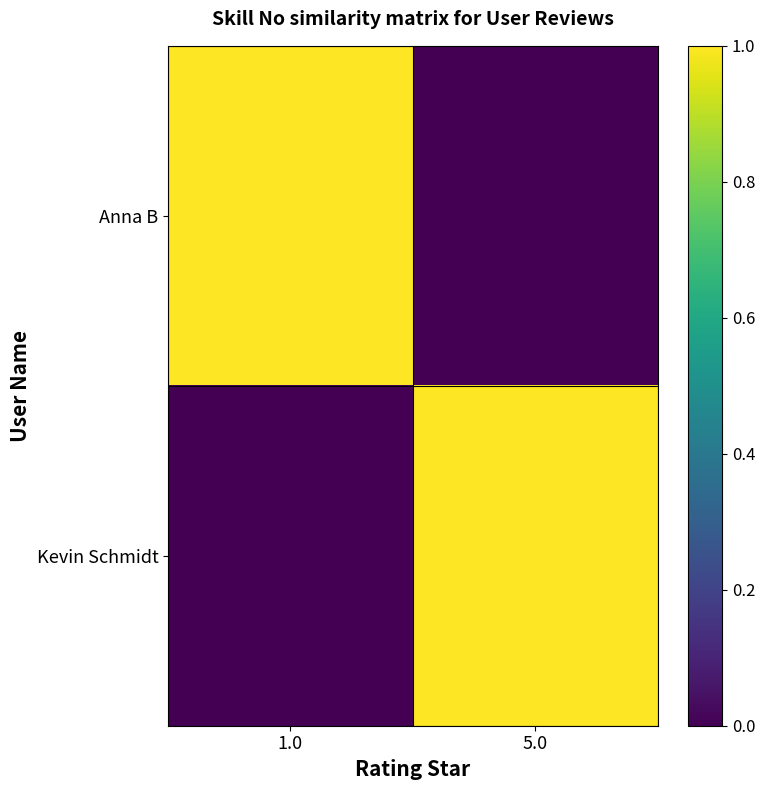

Which label corresponds to the smallest value in the chart?

5.0